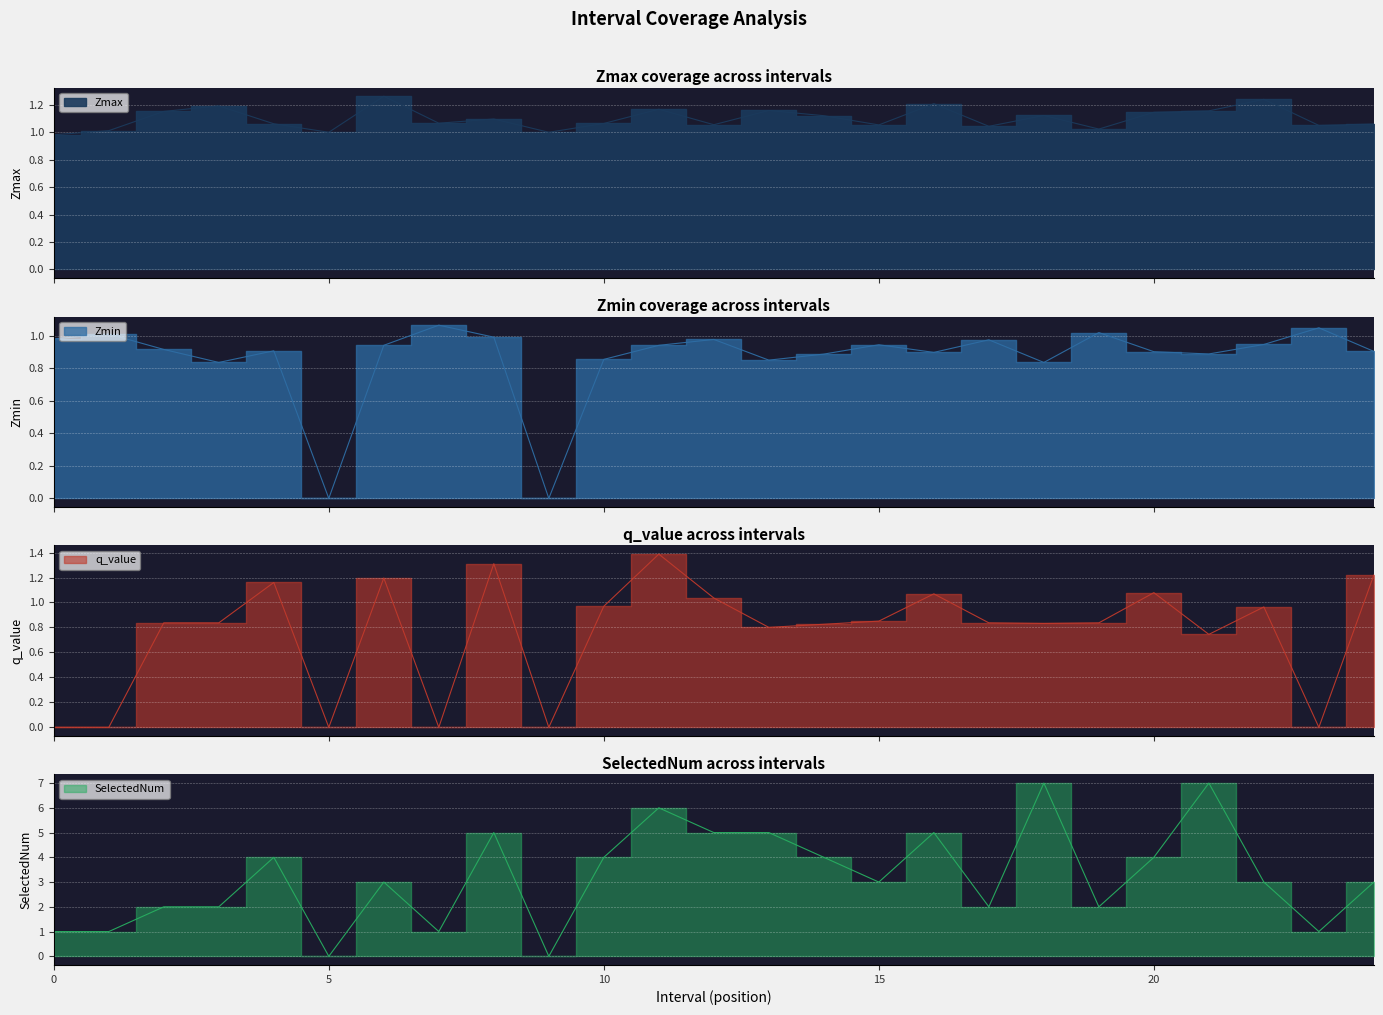

Which series has the widest spread of values?

SelectedNum